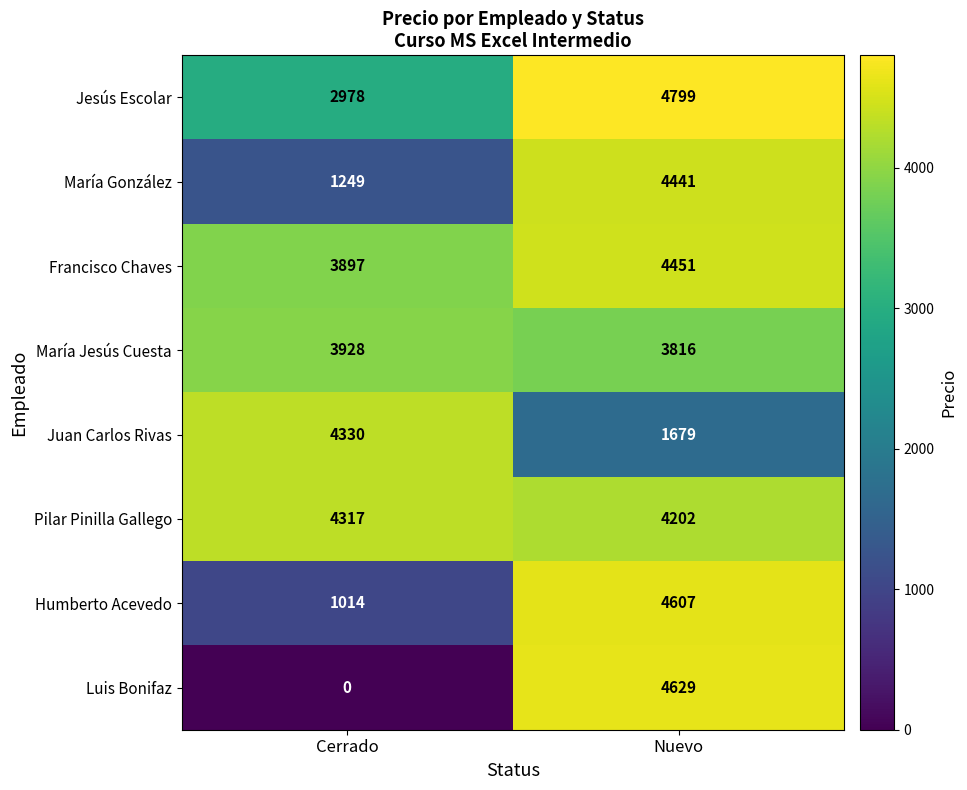

Reading left to right, list all the values displayed in this chart.

Jesús Escolar: 2978	4799
María González: 1249	4441
Francisco Chaves: 3897	4451
María Jesús Cuesta: 3928	3816
Juan Carlos Rivas: 4330	1679
Pilar Pinilla Gallego: 4317	4202
Humberto Acevedo: 1014	4607
Luis Bonifaz: 0	4629